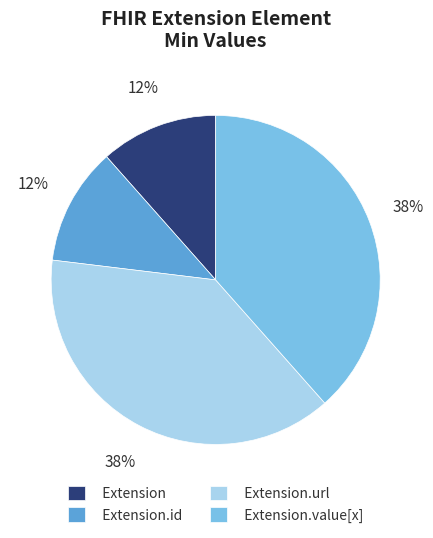

The Extension slice represents 1% of the pie. True or false?

False